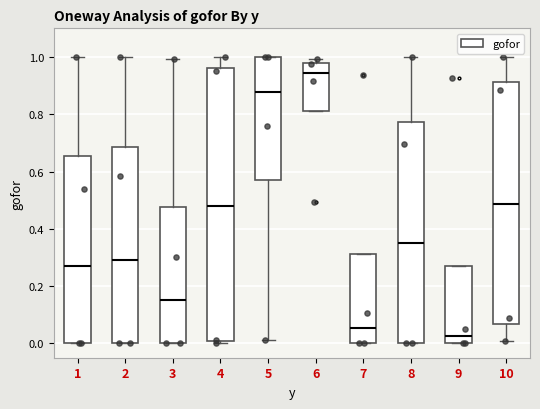

Comparing the boxes themselves (not the whiskers), which one is the tallest?

4